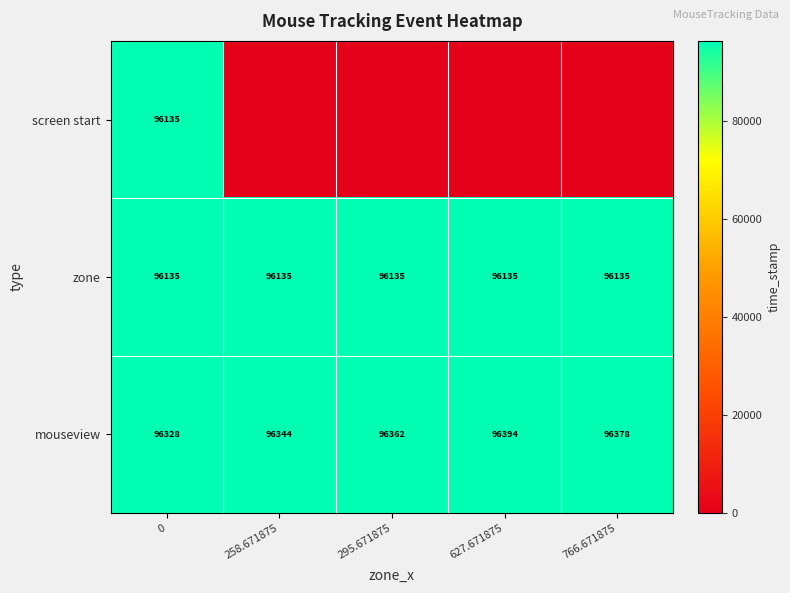

True or false: zone has a value of 96135 at 295.671875.

True